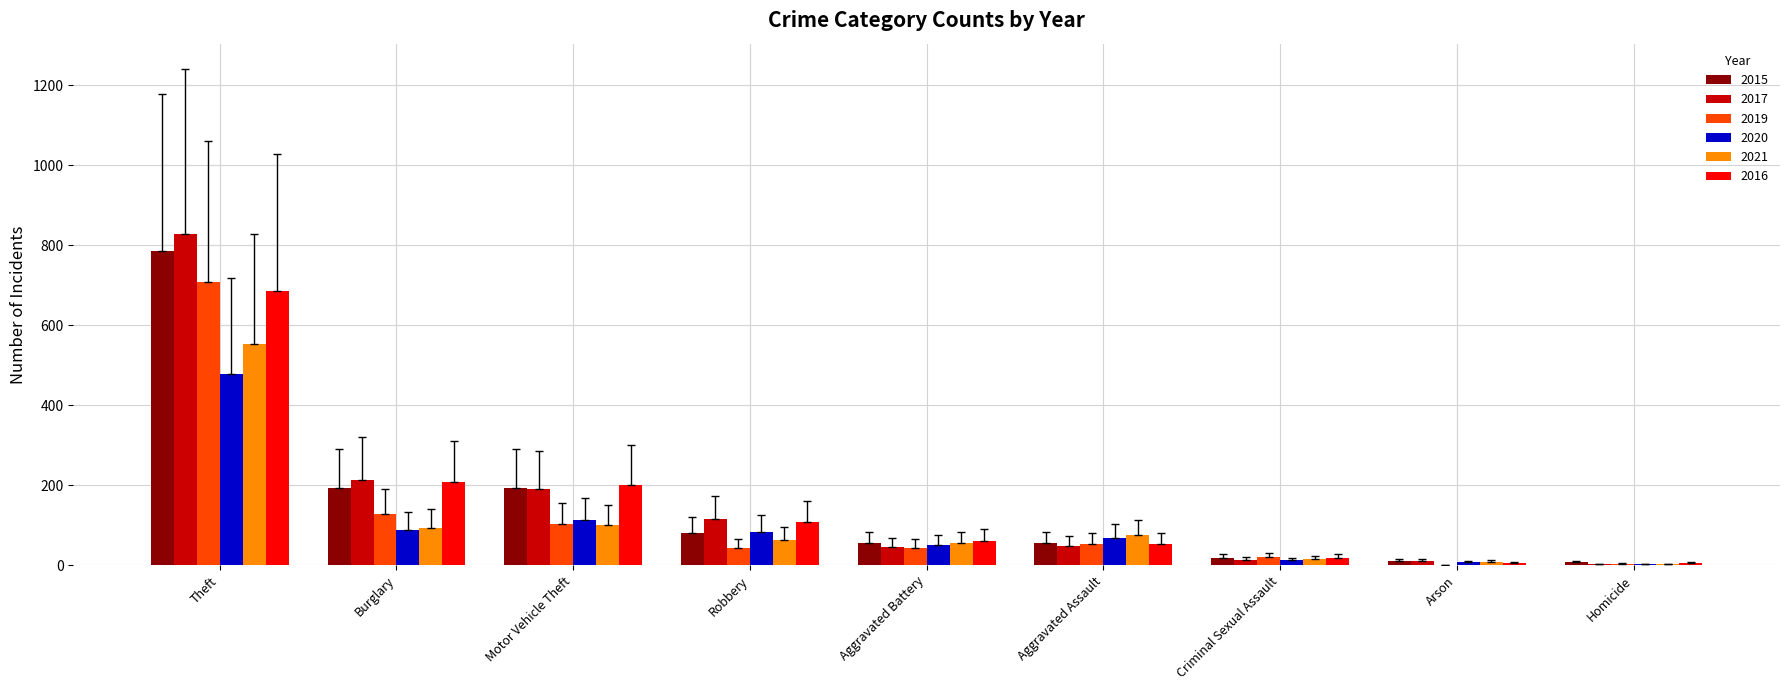

Is it true that 2017 equals 2 at Homicide?

True